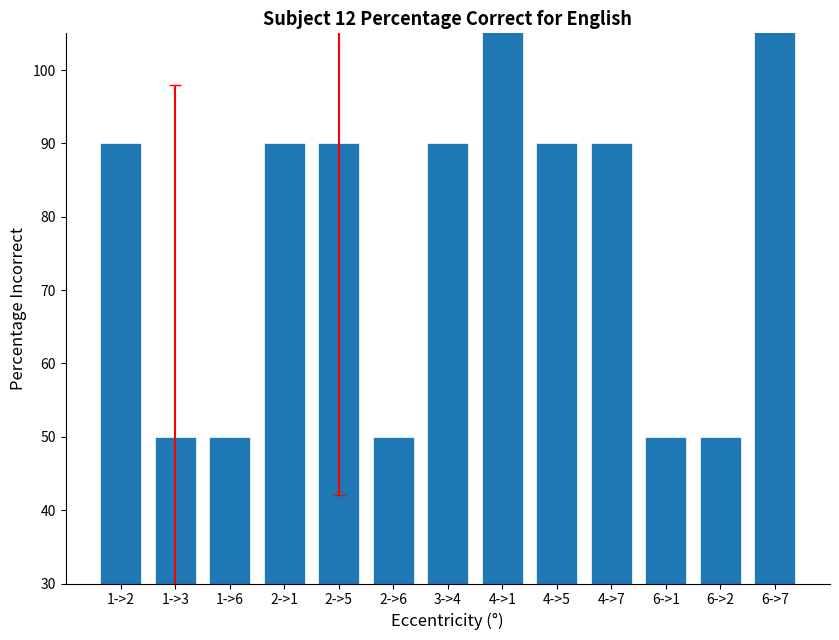

Are the bars grouped side by side (vs. stacked)?

No